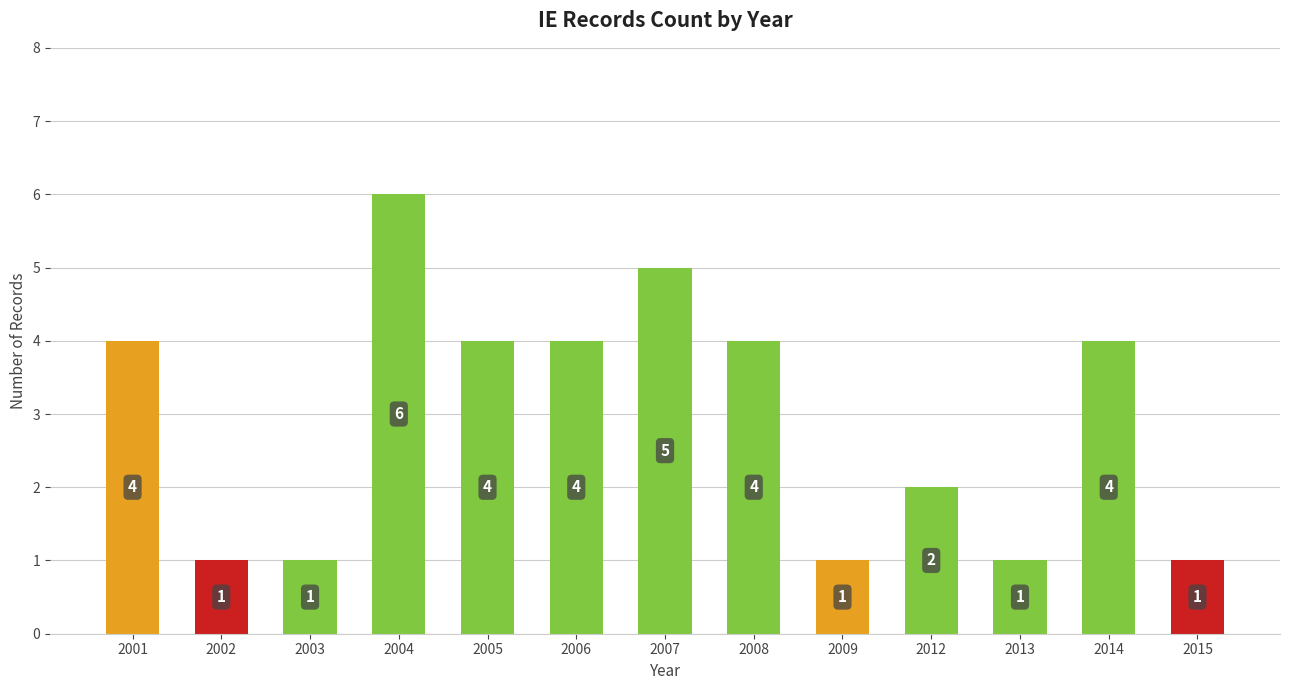

Reading left to right, what are all the values shown in this chart?

4	1	1	6	4	4	5	4	1	2	1	4	1